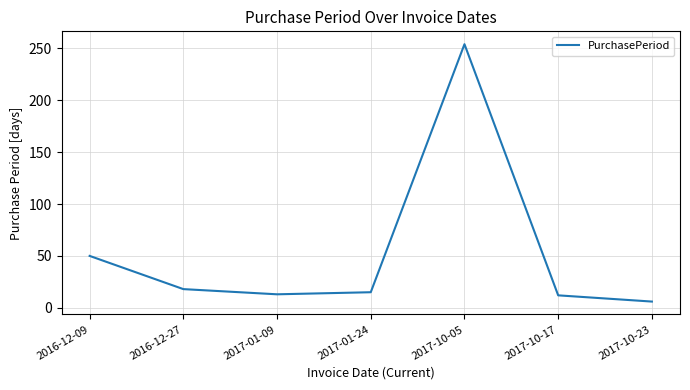

Count the number of data series in this chart.

1